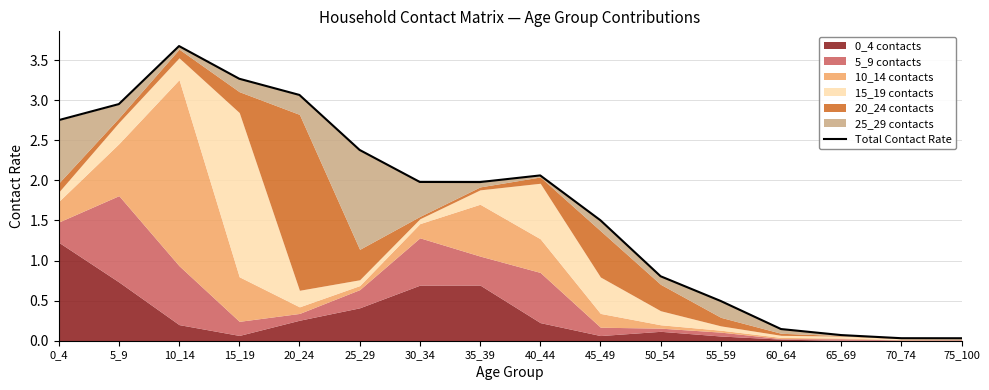

How many points are lower than both their immediate neighbors (excluding endpoints)?

1